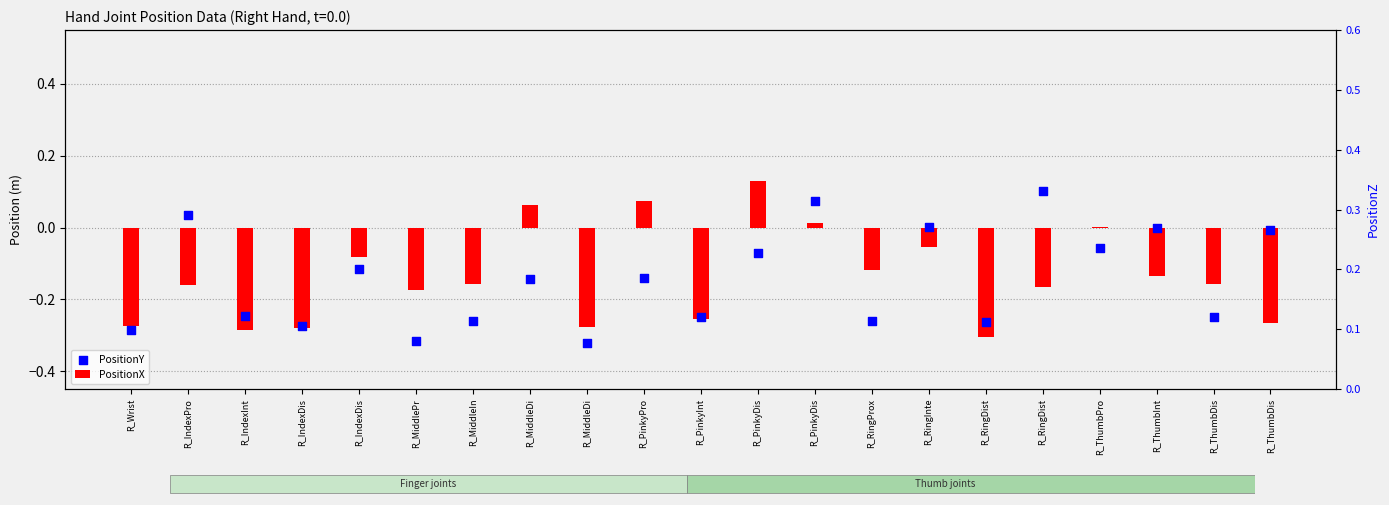

Which series reaches the maximum Y coordinate?

PositionX